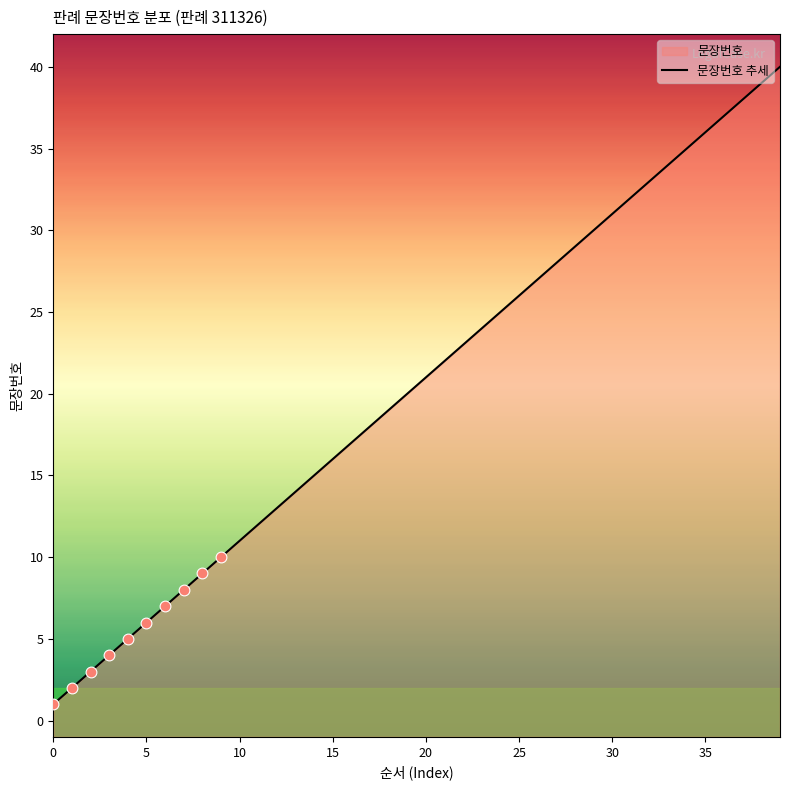

Between 38 and 15, which is larger?

38